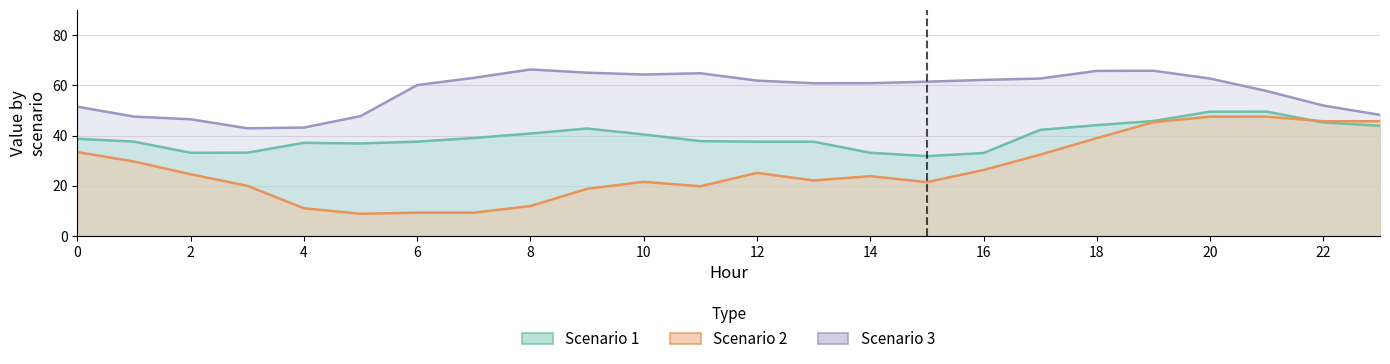

What is the spread (max minus min) of values at 6?

50.8